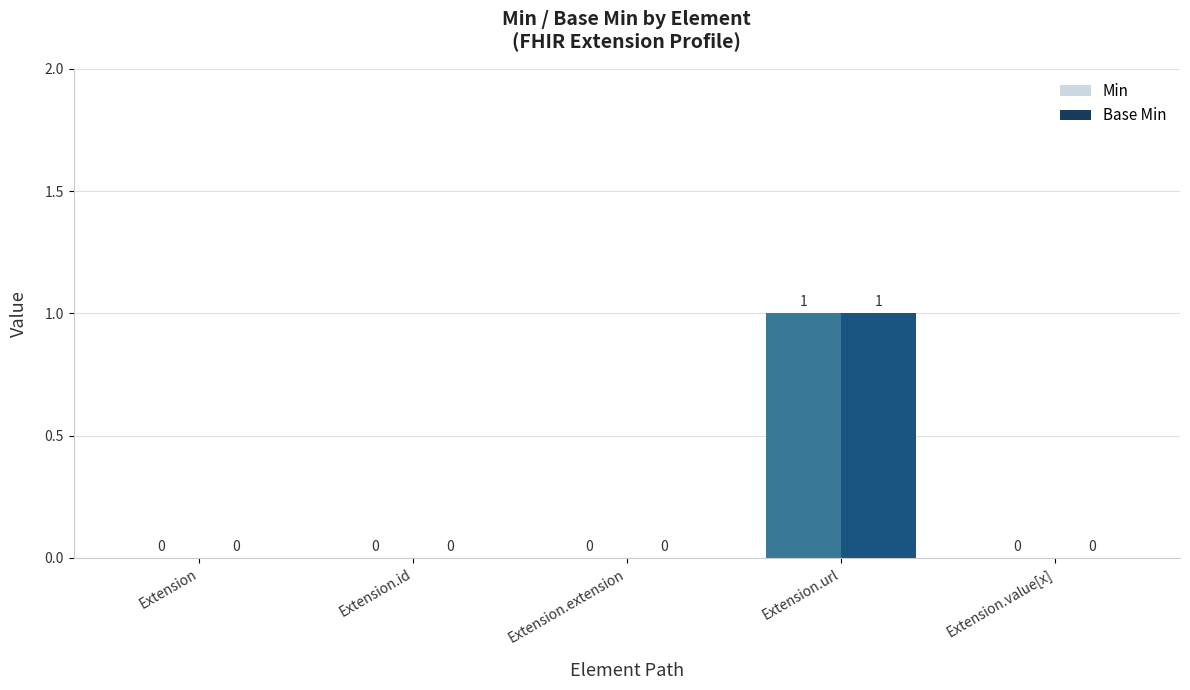

Are the bars grouped side by side (vs. stacked)?

Yes